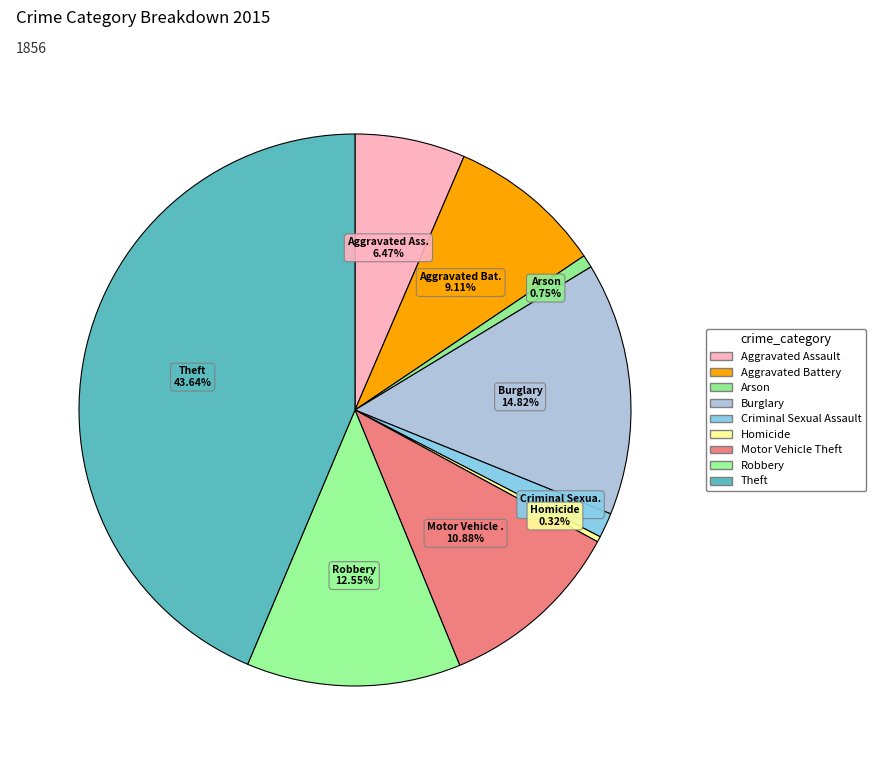

How many segments does this pie chart have?

9